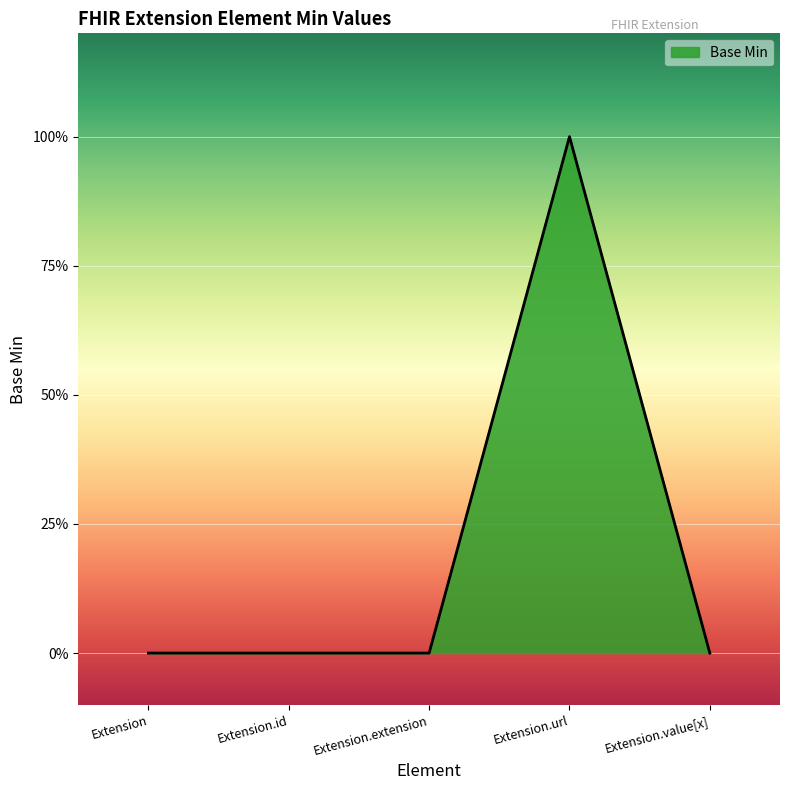

The value at Extension.extension is 1. True or false?

False